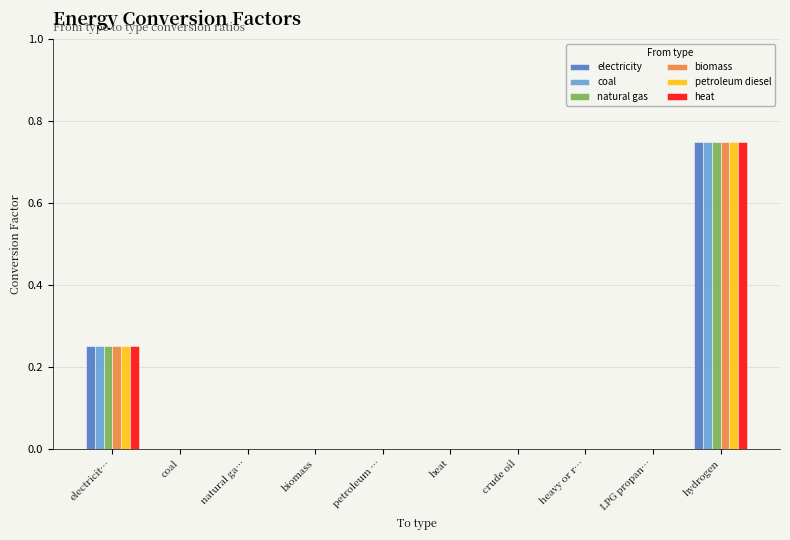

How many data points does each series have?

10